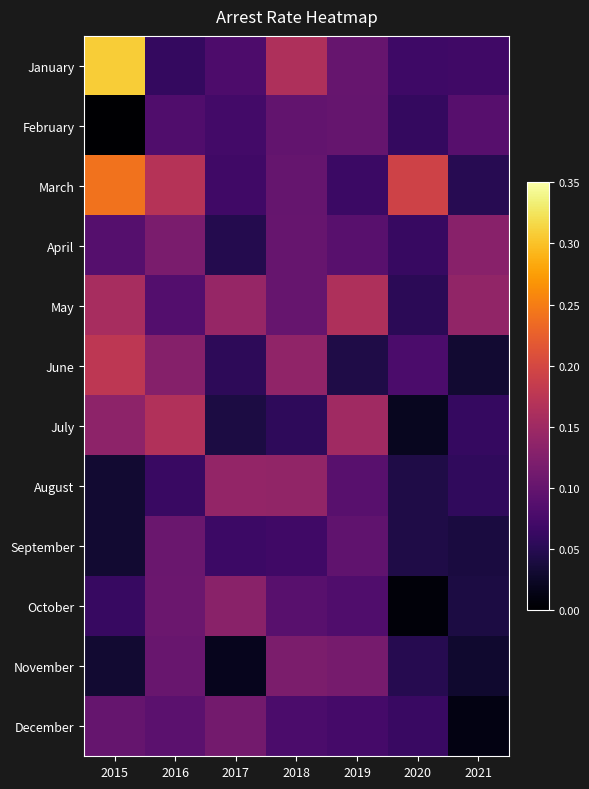

Reading left to right, extract all data points from this chart.

January: 2015=0.3	2016=0.1	2017=0.1	2018=0.2	2019=0.1	2020=0.1	2021=0.1
February: 2015=0.0	2016=0.1	2017=0.1	2018=0.1	2019=0.1	2020=0.1	2021=0.1
March: 2015=0.2	2016=0.2	2017=0.1	2018=0.1	2019=0.1	2020=0.2	2021=0.0
April: 2015=0.1	2016=0.1	2017=0.0	2018=0.1	2019=0.1	2020=0.1	2021=0.1
May: 2015=0.2	2016=0.1	2017=0.1	2018=0.1	2019=0.2	2020=0.1	2021=0.1
June: 2015=0.2	2016=0.1	2017=0.1	2018=0.1	2019=0.0	2020=0.1	2021=0.0
July: 2015=0.1	2016=0.2	2017=0.0	2018=0.1	2019=0.2	2020=0.0	2021=0.1
August: 2015=0.0	2016=0.1	2017=0.1	2018=0.1	2019=0.1	2020=0.0	2021=0.1
September: 2015=0.0	2016=0.1	2017=0.1	2018=0.1	2019=0.1	2020=0.0	2021=0.0
October: 2015=0.1	2016=0.1	2017=0.1	2018=0.1	2019=0.1	2020=0.0	2021=0.0
November: 2015=0.0	2016=0.1	2017=0.0	2018=0.1	2019=0.1	2020=0.0	2021=0.0
December: 2015=0.1	2016=0.1	2017=0.1	2018=0.1	2019=0.1	2020=0.1	2021=0.0